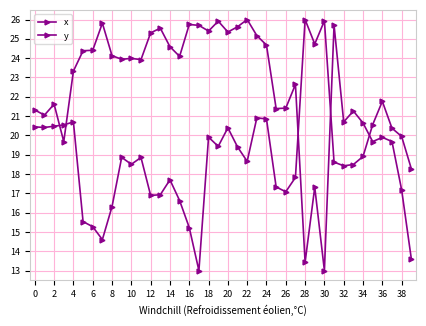

How many interior local valleys does the x series have?

10